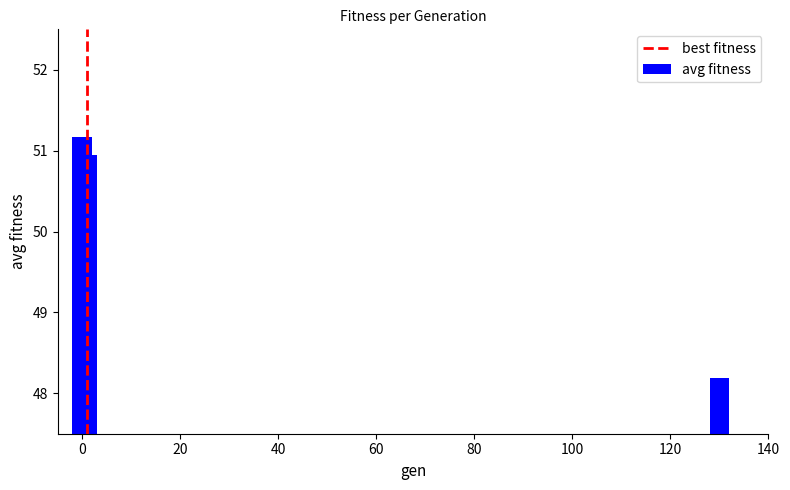

What is the value of the 2nd bar from the left?

50.9